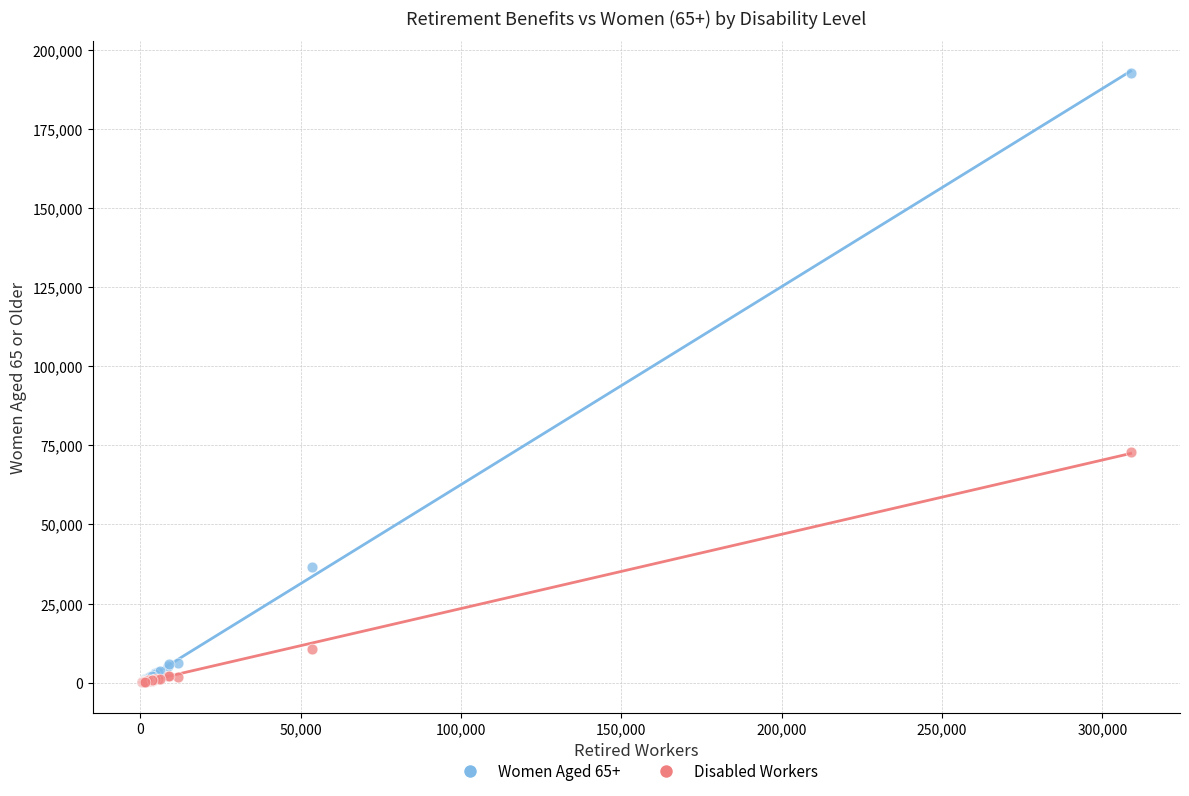

What are all the series names shown in the legend?

Women Aged 65+, Disabled Workers